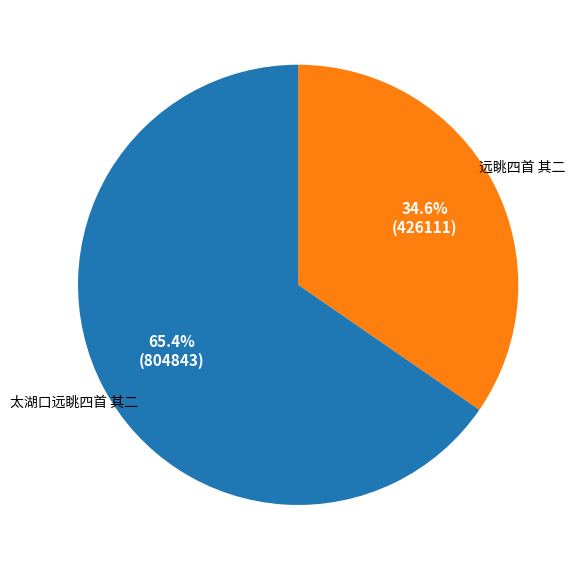

Does any single category account for the majority?

Yes